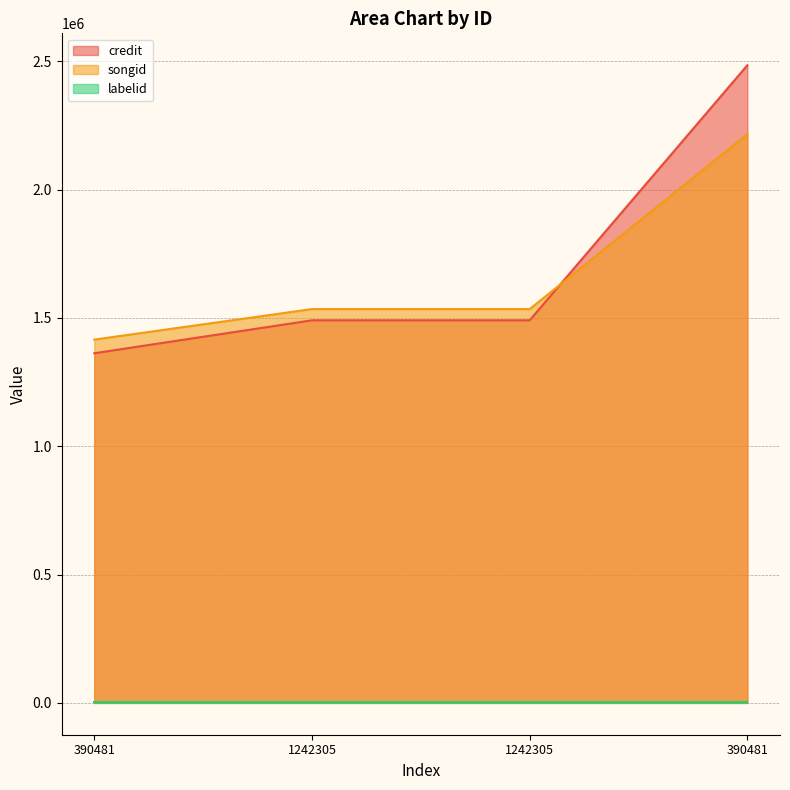

What is the sum of the songid values at 390481 and 390481?

3630451